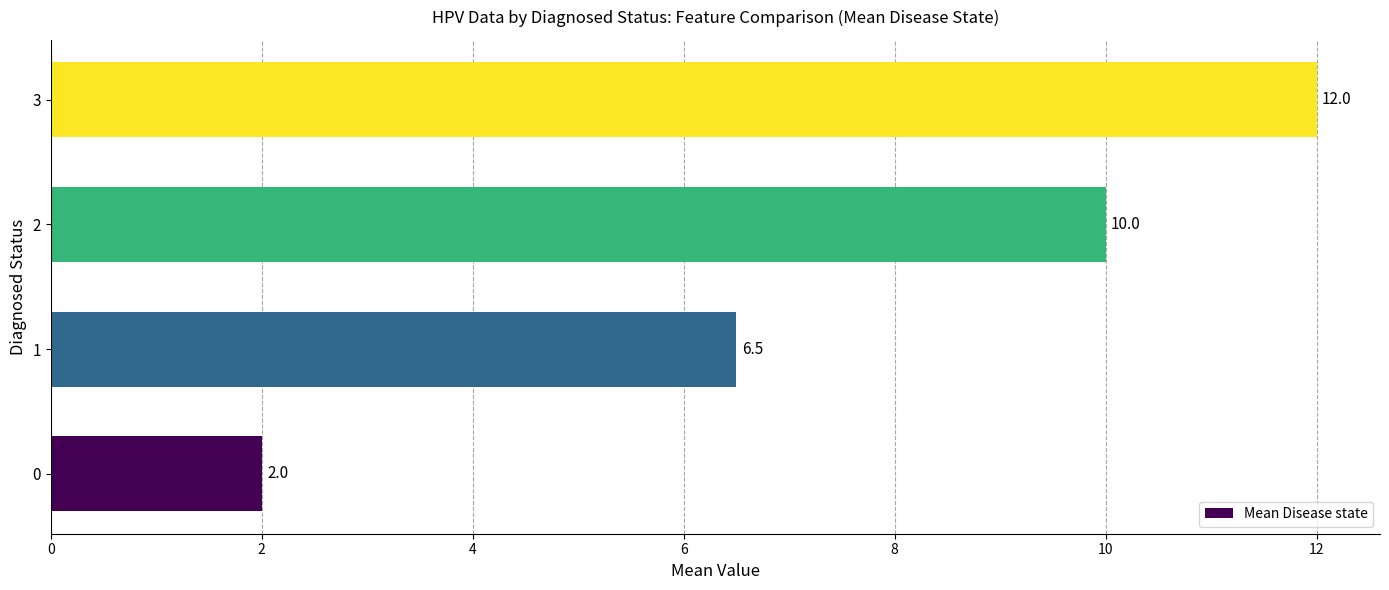

Are the bars grouped side by side (vs. stacked)?

No